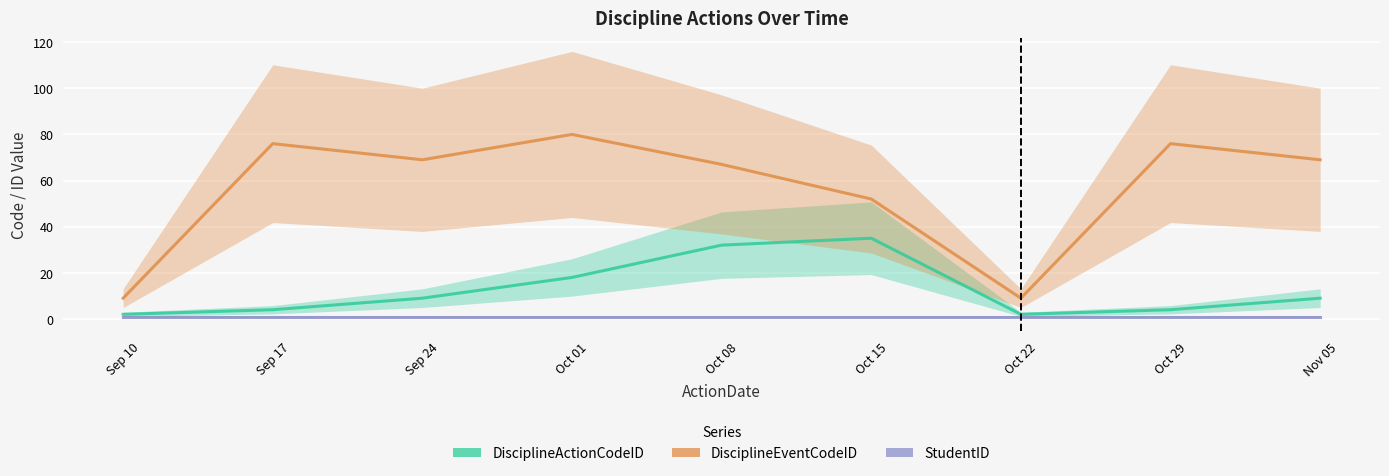

Is it true that StudentID equals 1 at Sep 17?

False